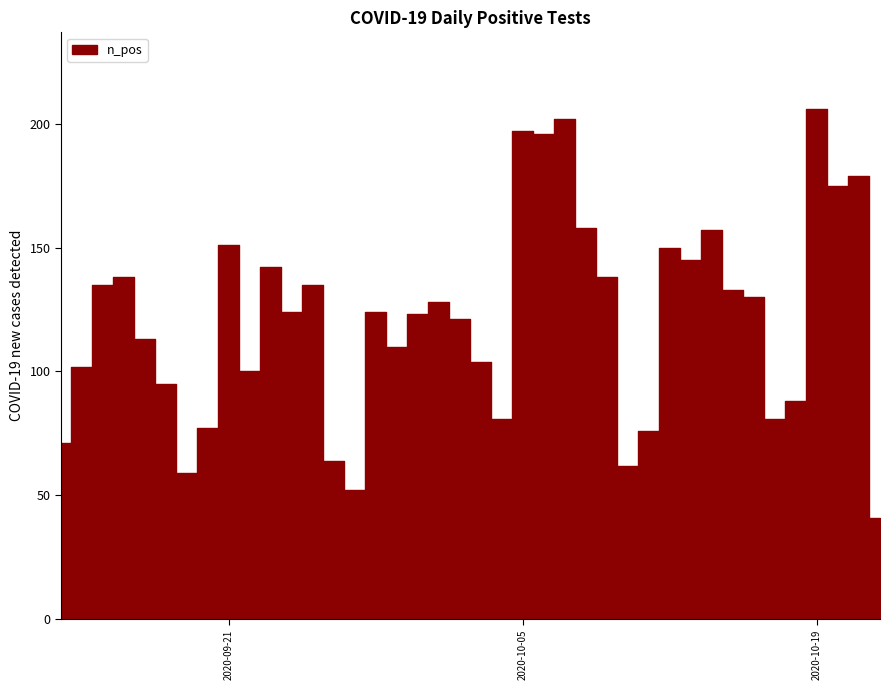

What is the minimum value shown in the chart?

41